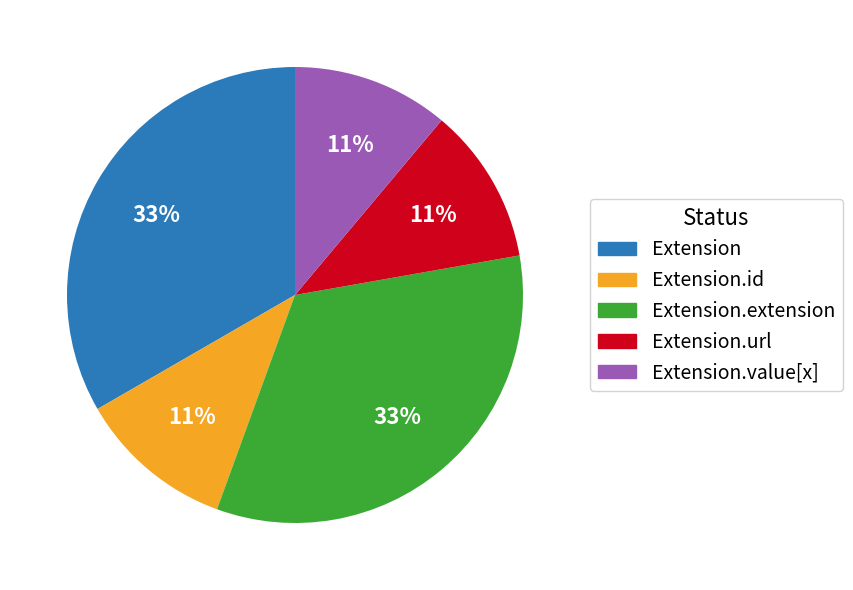

To the nearest percent, what is the difference between the largest and smallest slice percentages?

22%